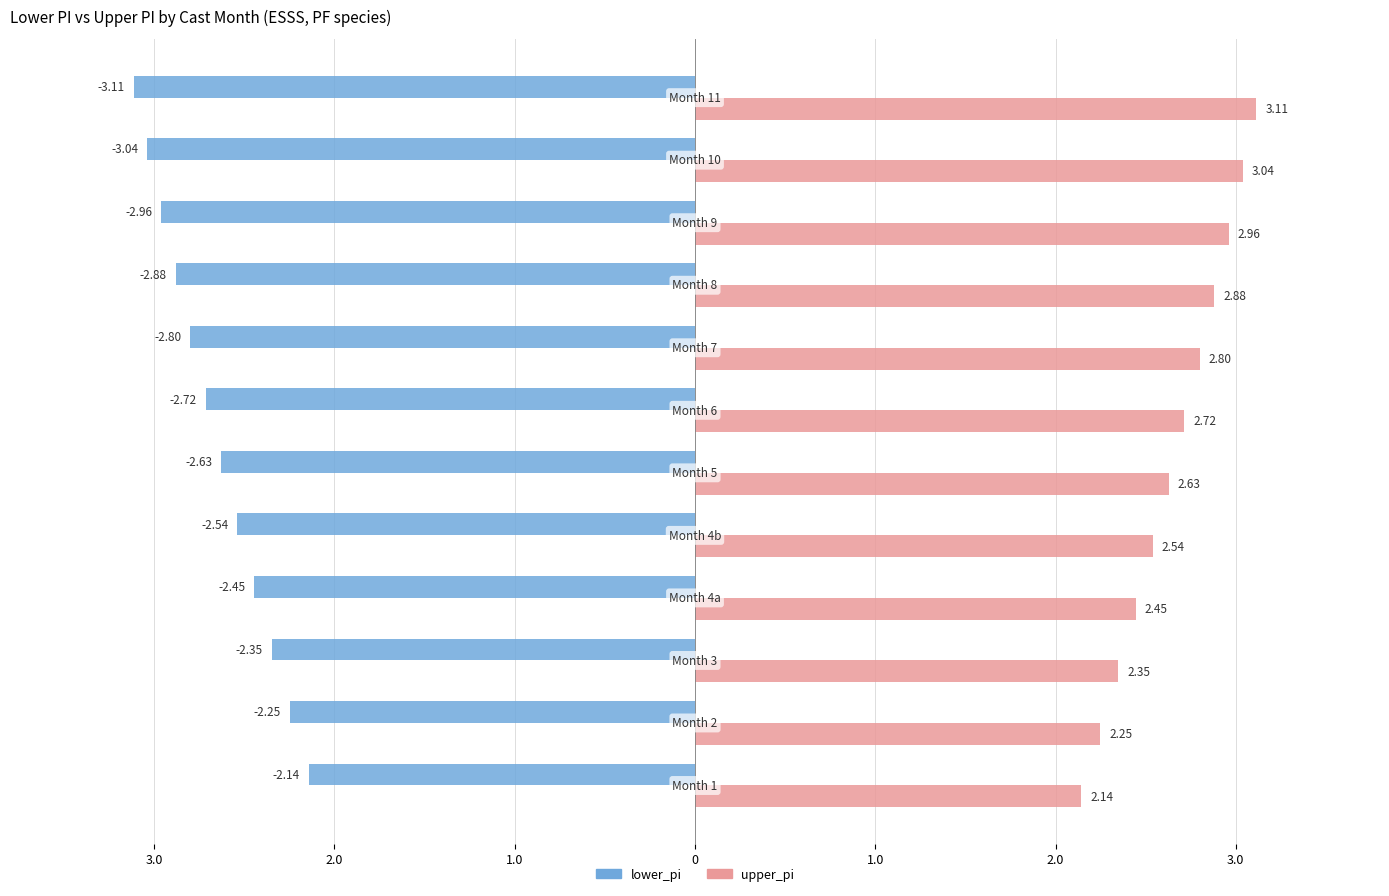

What are all the series names shown in the legend?

lower_pi, upper_pi